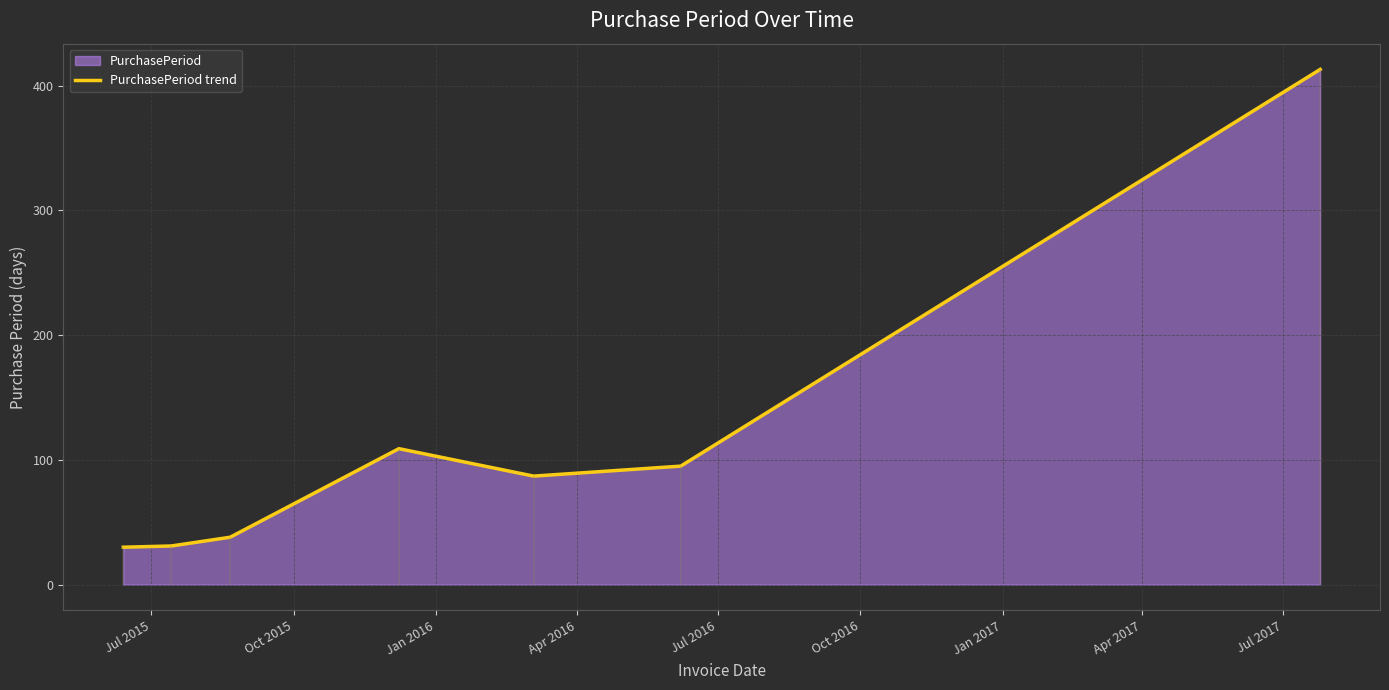

Count the number of categories in the chart.

7